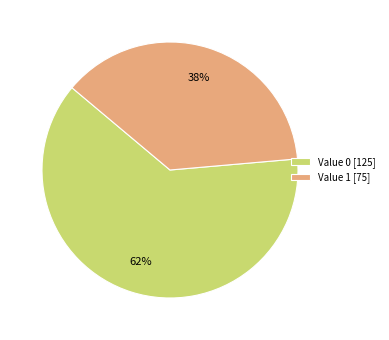

Does any single category account for the majority?

Yes